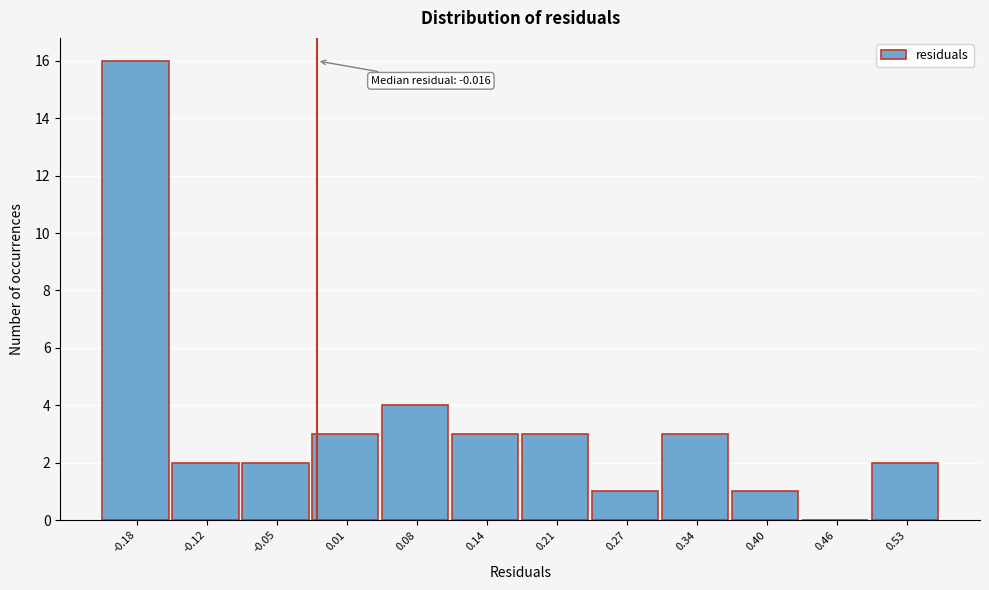

Over which range of the x-axis is the bar tallest?

-0.21 to -0.15